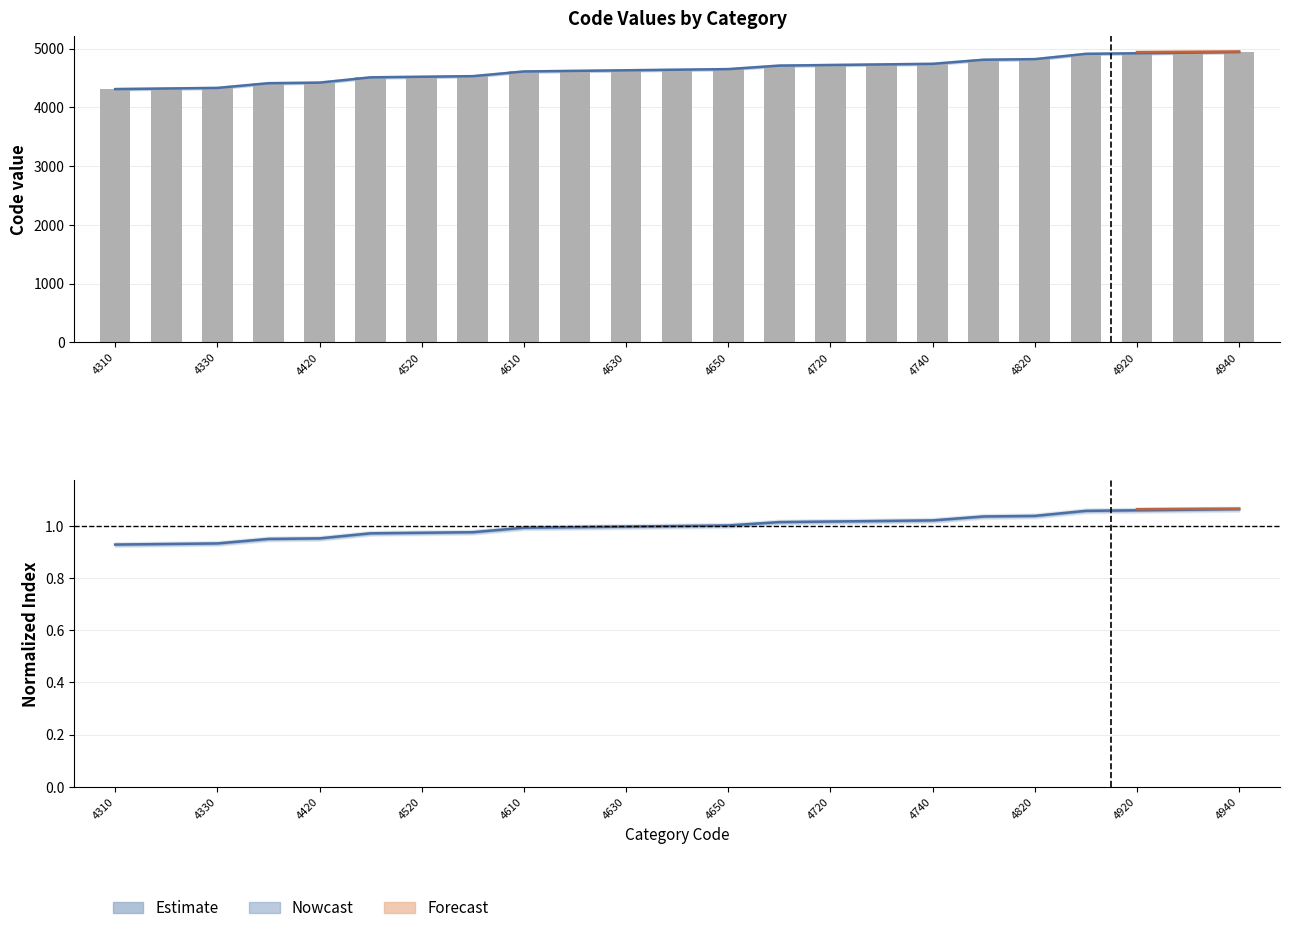

Rank the categories by value from lowest to highest.

4310, 4320, 4330, 4410, 4420, 4510, 4520, 4530, 4610, 4620, 4630, 4640, 4650, 4710, 4720, 4730, 4740, 4810, 4820, 4910, 4920, 4930, 4940